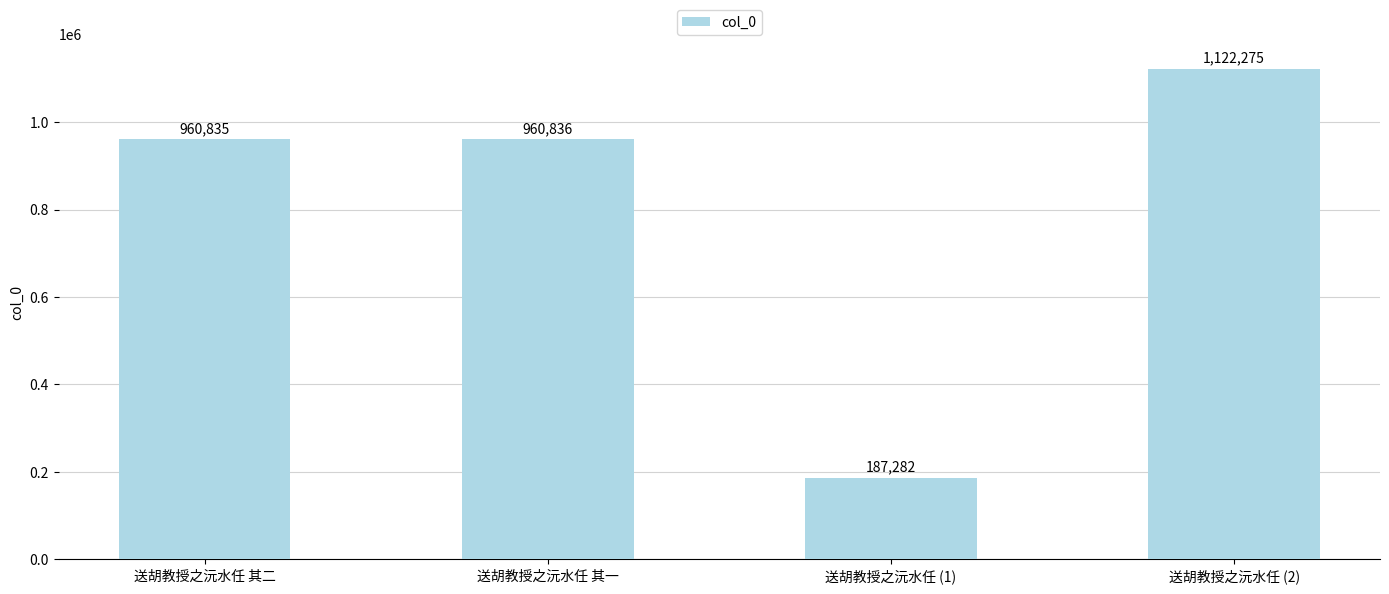

How many data points are less than 960836?

2